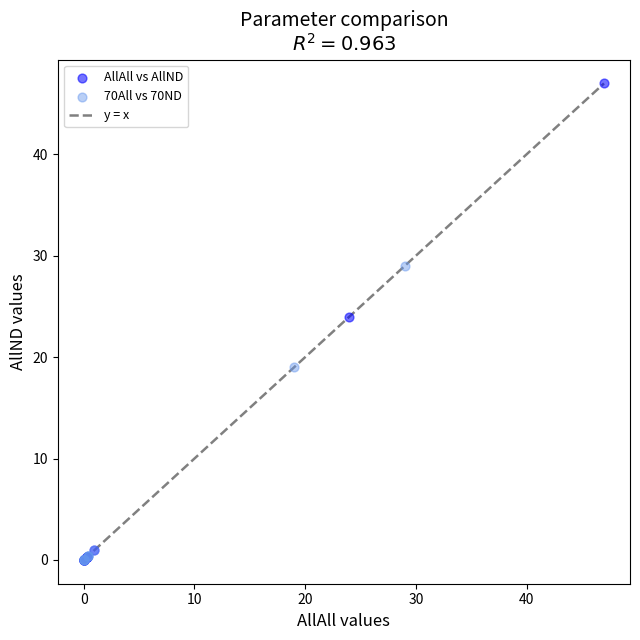

Which series has the widest spread of Y values?

AllAll vs AllND